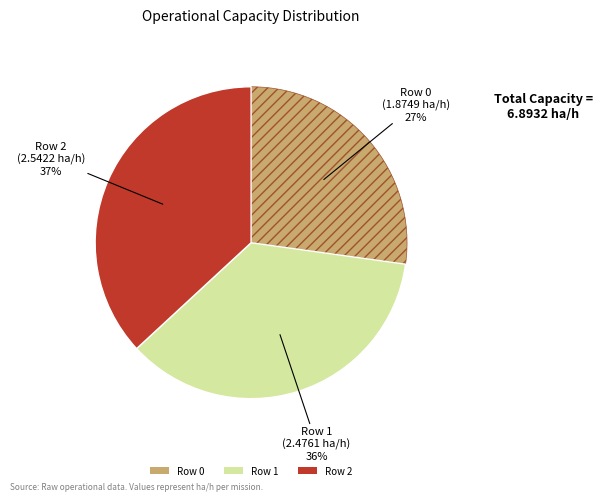

To the nearest percent, what is the difference between the largest and smallest slice percentages?

10%